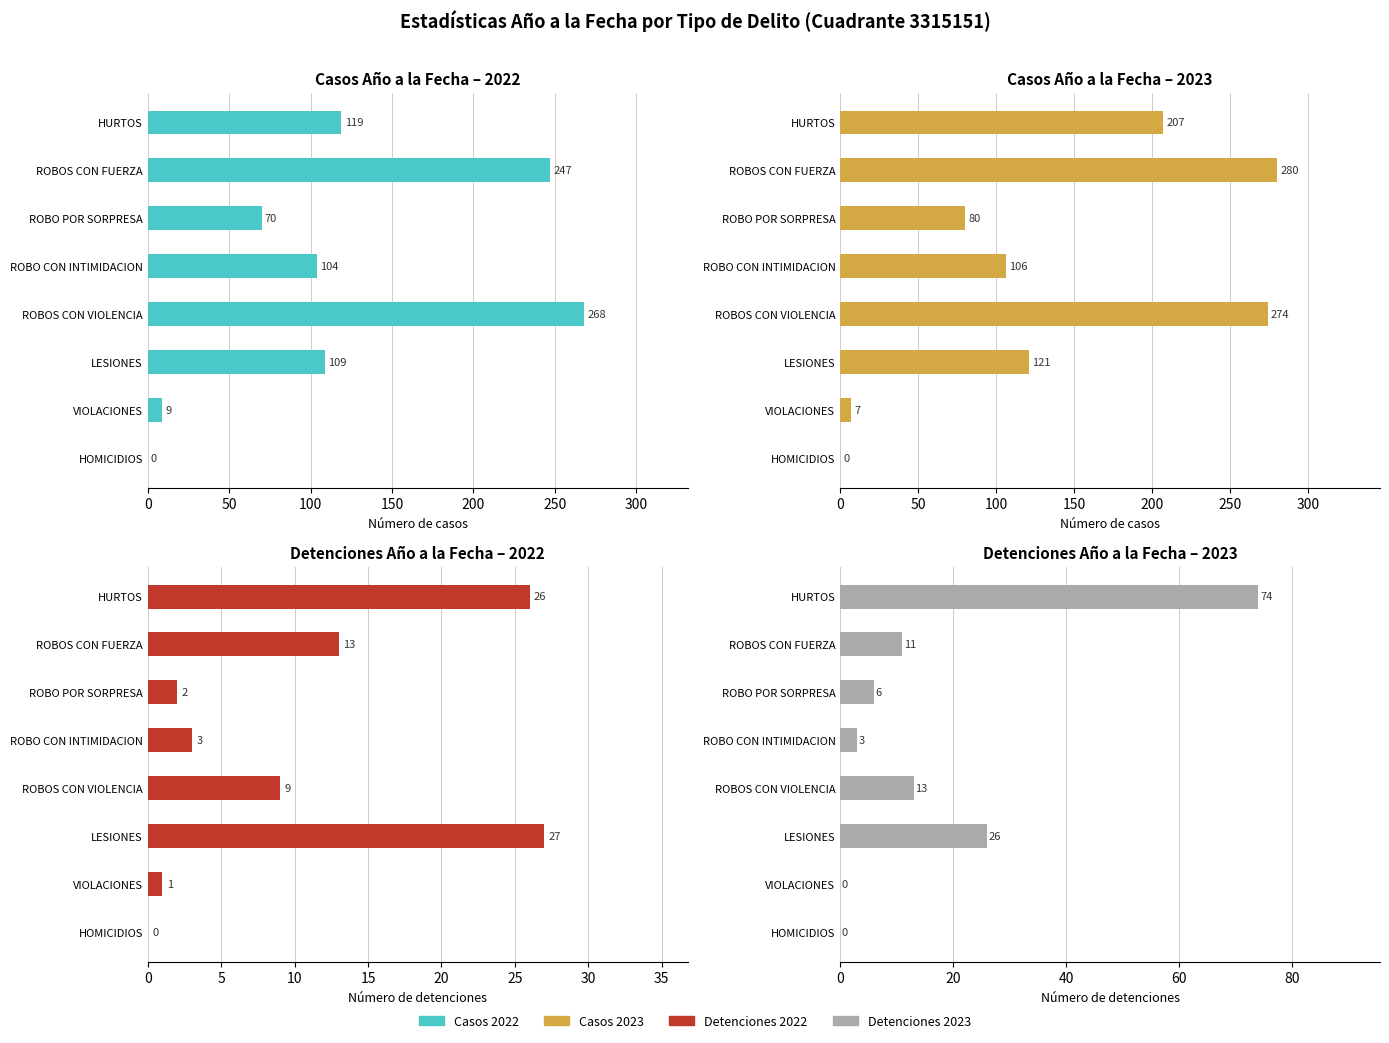

How many values in the Detenciones 2022 series exceed 9?

3